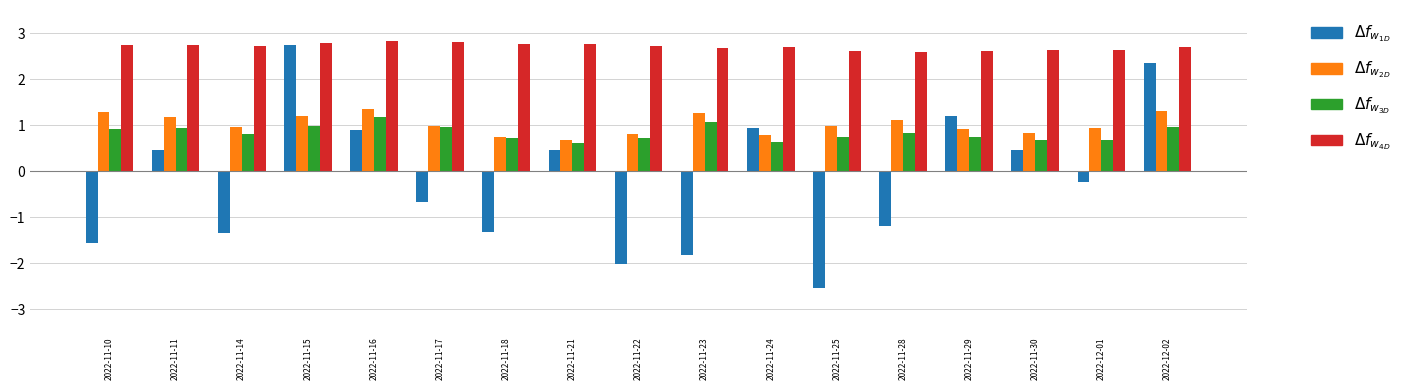

What is the maximum value shown in the chart?

2.8